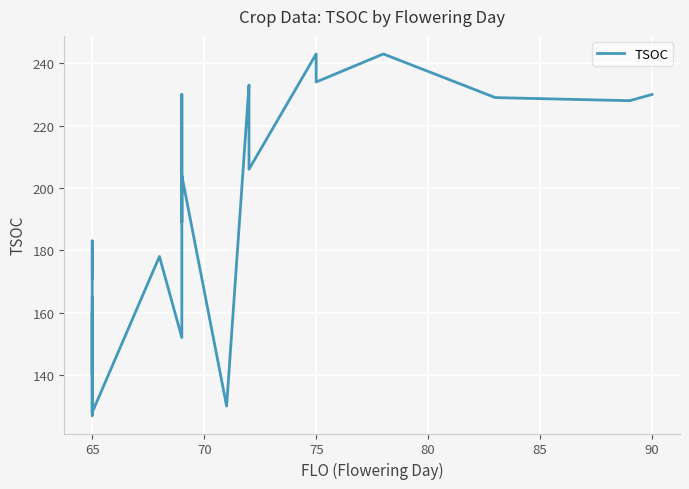

The value at 65 is 128. True or false?

True